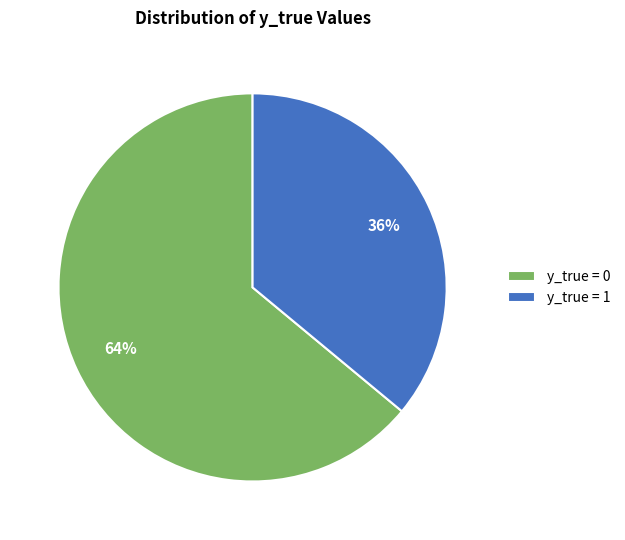

Between y_true = 0 and y_true = 1, which is larger?

y_true = 0